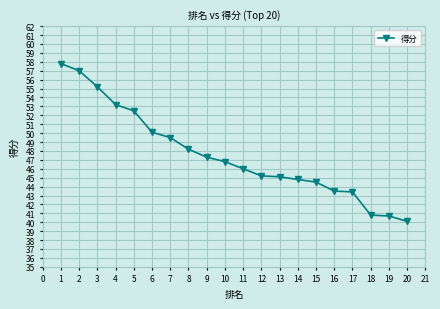

What value does the data have at 12?

45.2